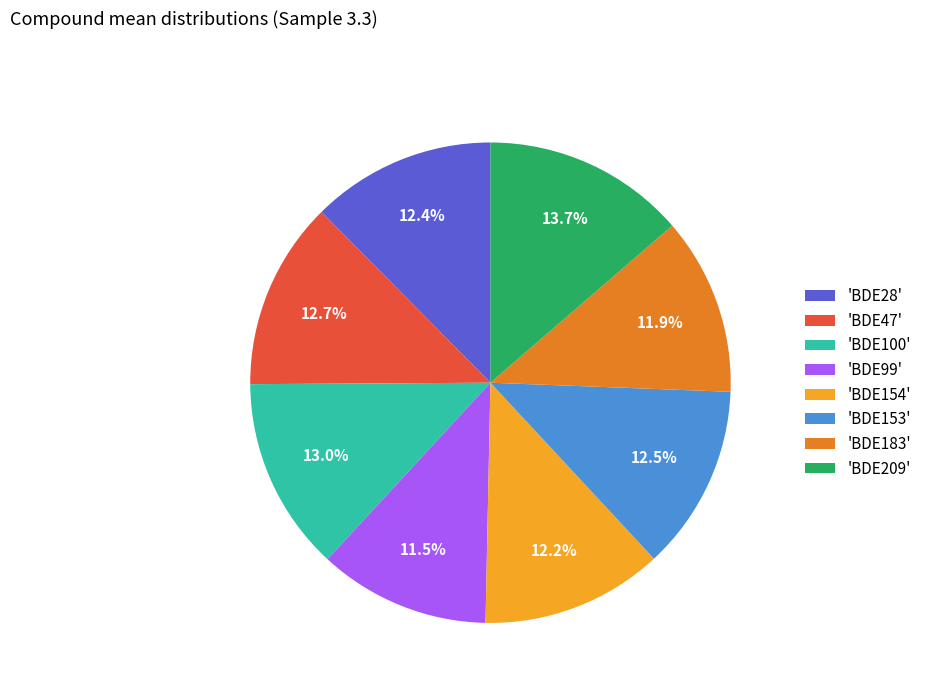

Which has a higher value, 'BDE183' or 'BDE47'?

'BDE47'